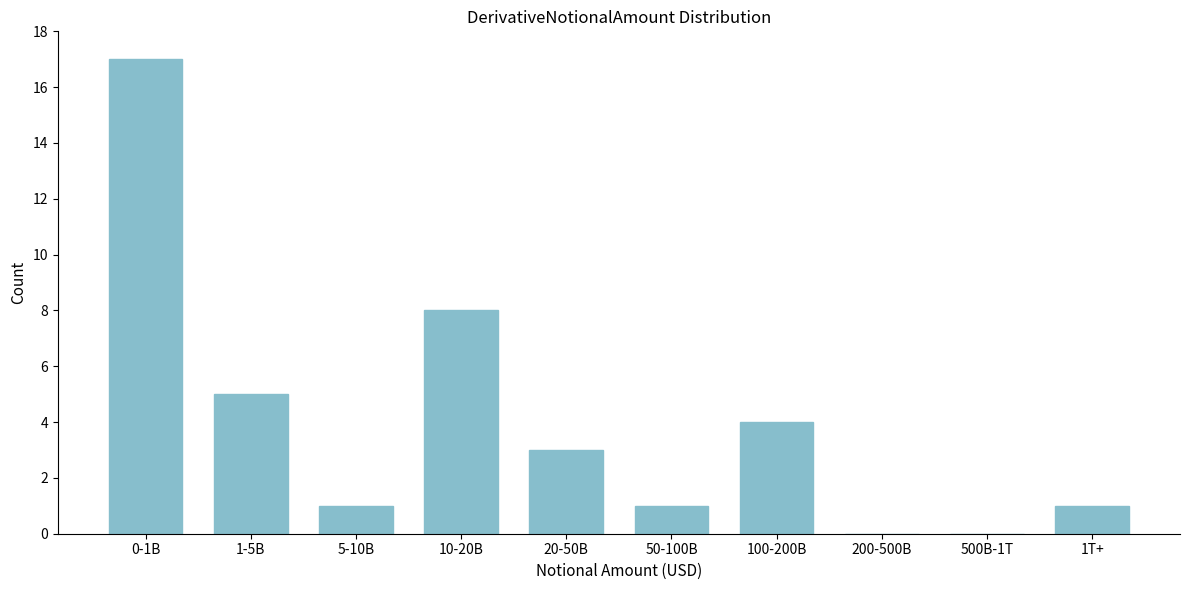

Reading right to left, extract all data points from this chart.

1T+=1	500B-1T=0	200-500B=0	100-200B=4	50-100B=1	20-50B=3	10-20B=8	5-10B=1	1-5B=5	0-1B=17